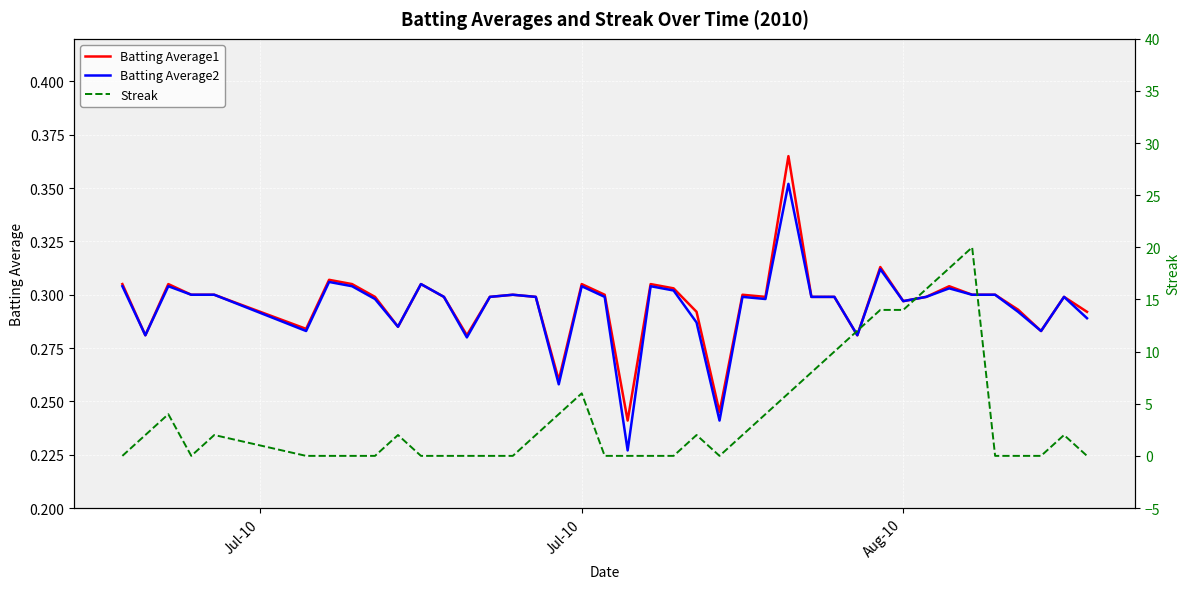

How many Streak values are between 0 and 6?

32